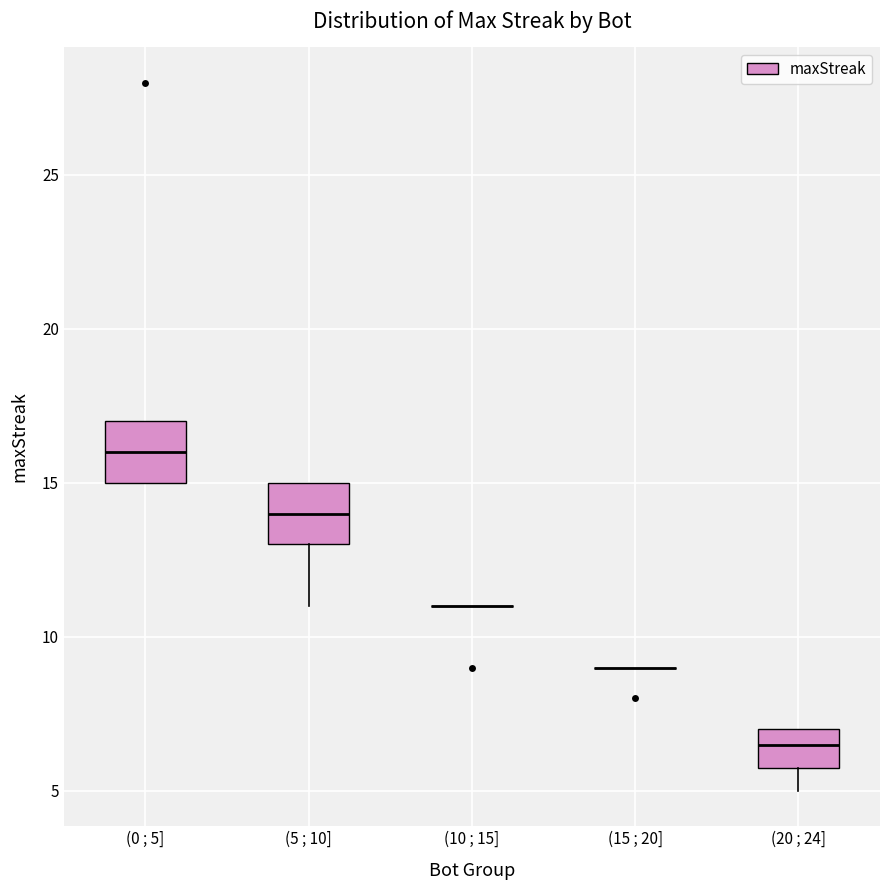

Reading left to right, transcribe this box plot: for each box, give where its median line is, the range the box spans, and where its two whiskers end, as read against the y-axis. The values are not printed on the chart, so give them approximately, as read against the axis.

(0 ; 5]: median 16.0, box 15.0 to 17.0, whiskers 15.0 to 17.0
(5 ; 10]: median 14.0, box 13.0 to 15.0, whiskers 11.0 to 15.0
(10 ; 15]: box collapsed to a line at 11.0, whiskers 11.0 to 11.0
(15 ; 20]: box collapsed to a line at 9.0, whiskers 9.0 to 9.0
(20 ; 24]: median 6.5, box 6.0 to 7.0, whiskers 5.0 to 7.0